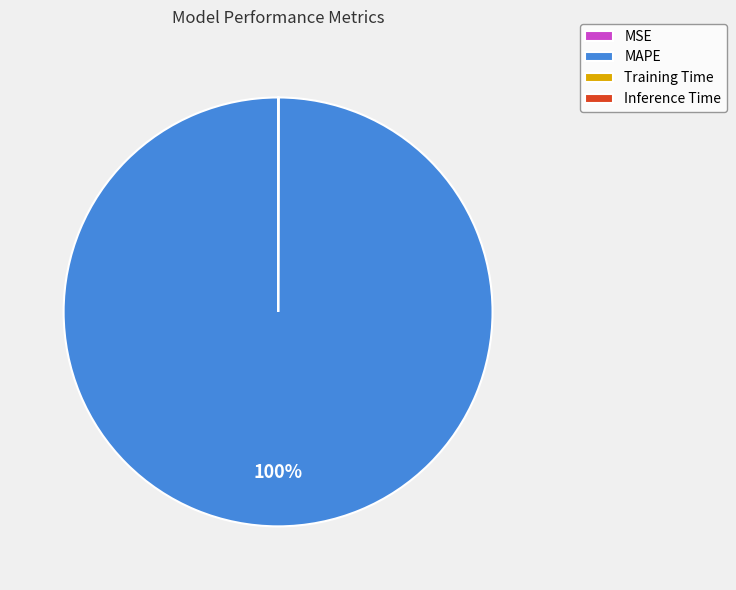

Which category has the biggest portion of the pie?

MAPE